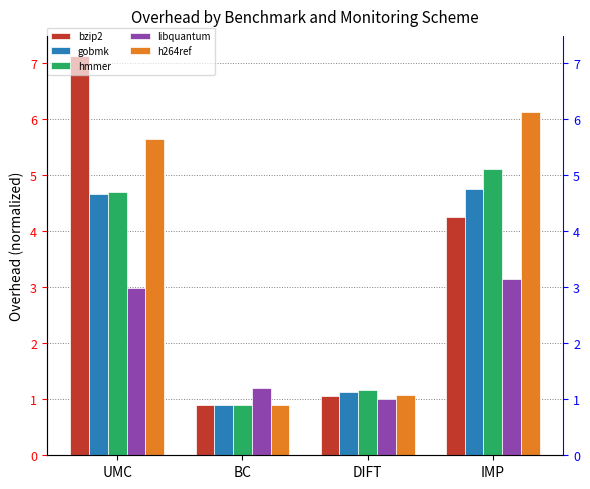

List the labels in order of gobmk value, smallest first.

BC, DIFT, UMC, IMP